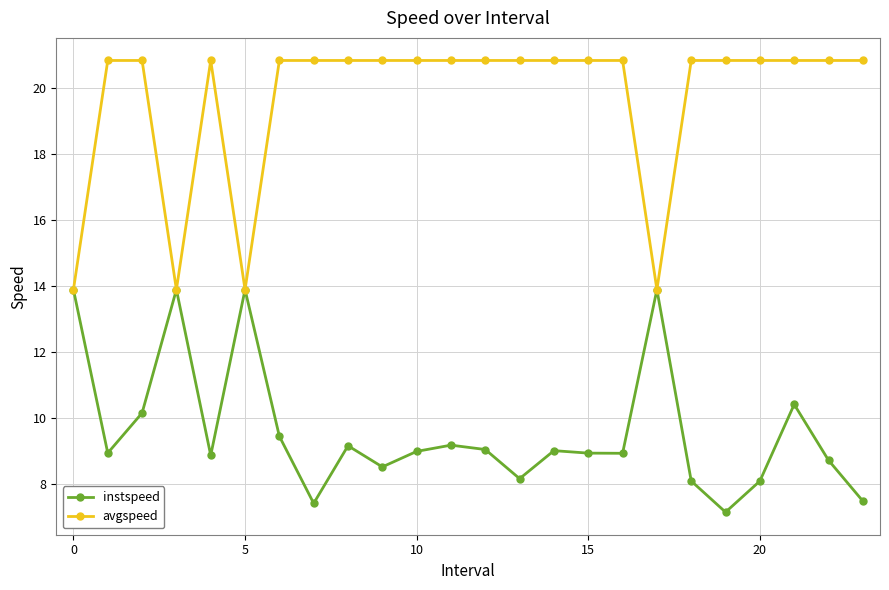

Which series has the widest spread of values?

avgspeed